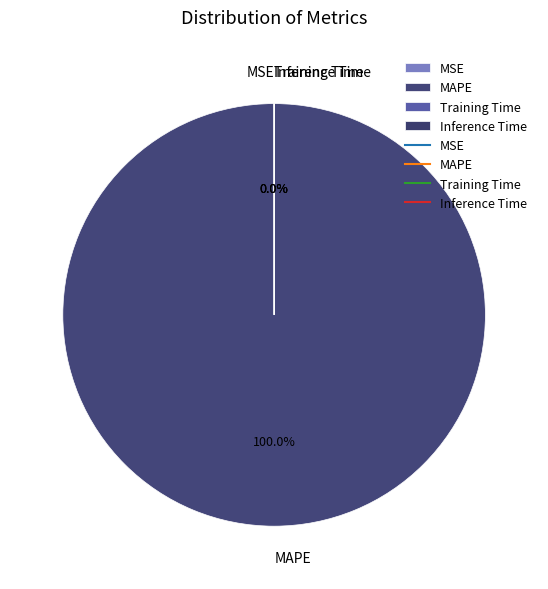

Which category has the biggest portion of the pie?

MAPE